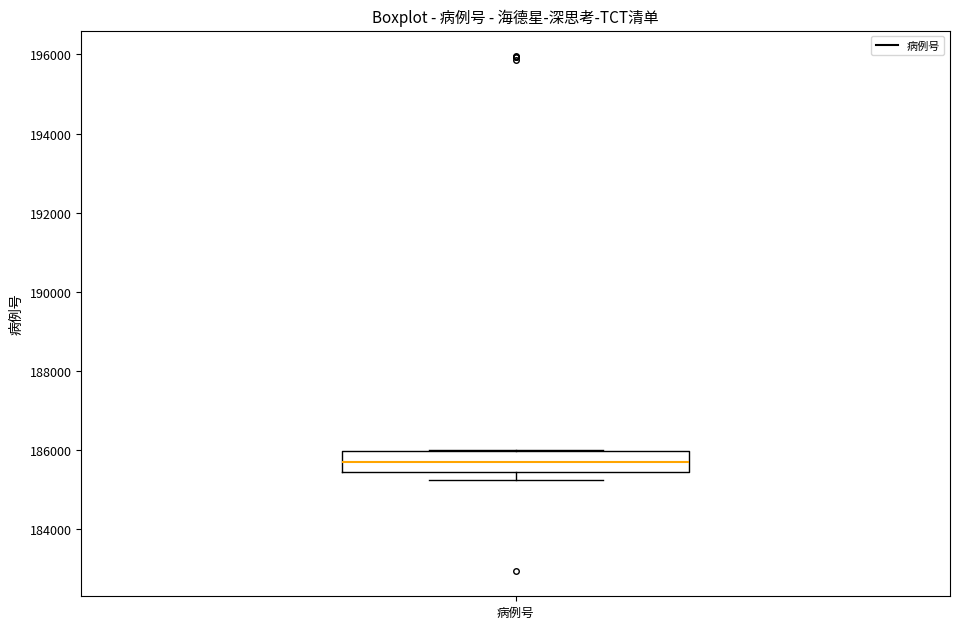

Where is the upper edge of the box for 病例号 on the y-axis? The values are not printed on the chart, so give them approximately, as read against the axis.

186000